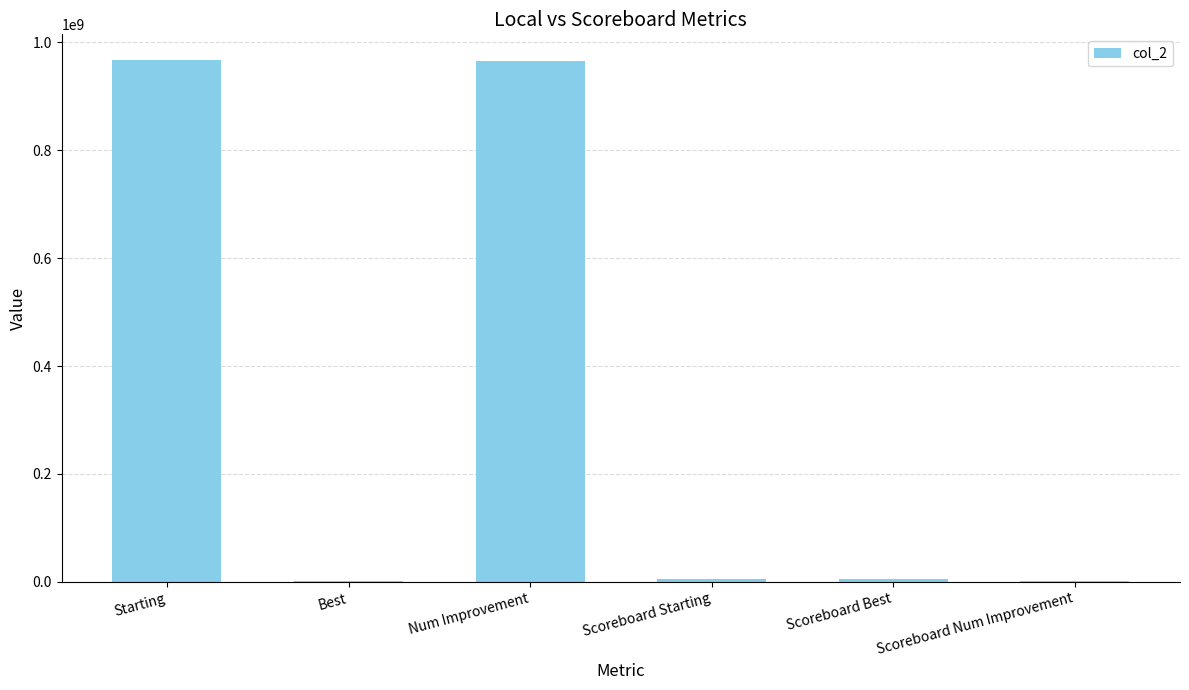

Between Num Improvement and Best, which is larger?

Num Improvement